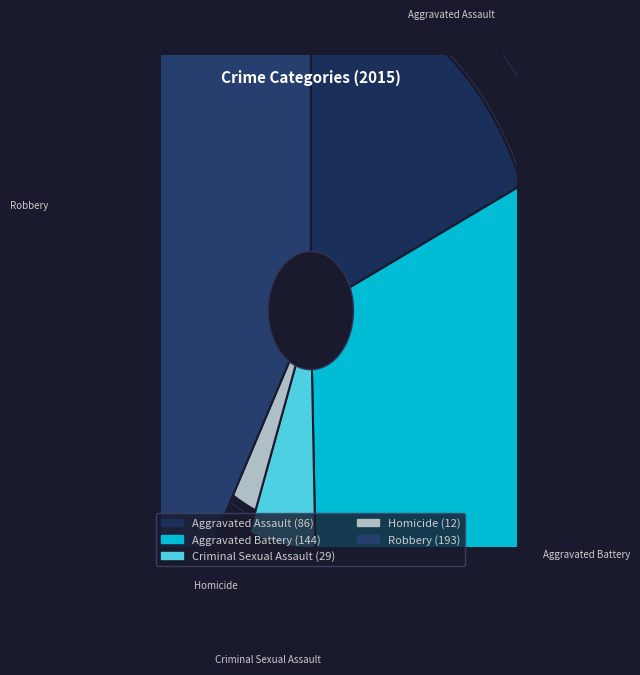

What portion of the pie excludes Aggravated Battery?

69.0%